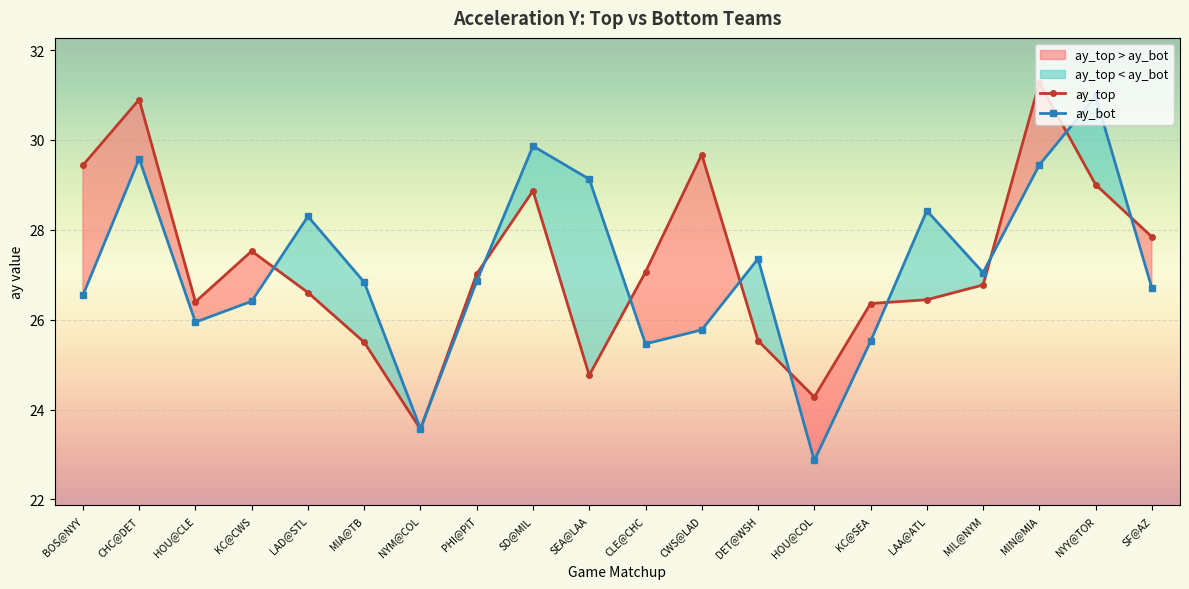

What is the sum of all ay_bot values?

542.6